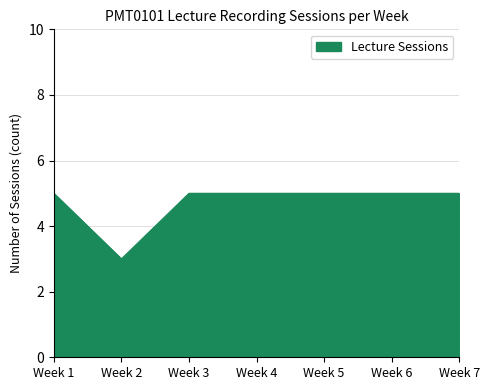

Reading left to right, what are all the values shown in this chart?

Week 1=5	Week 2=3	Week 3=5	Week 4=5	Week 5=5	Week 6=5	Week 7=5